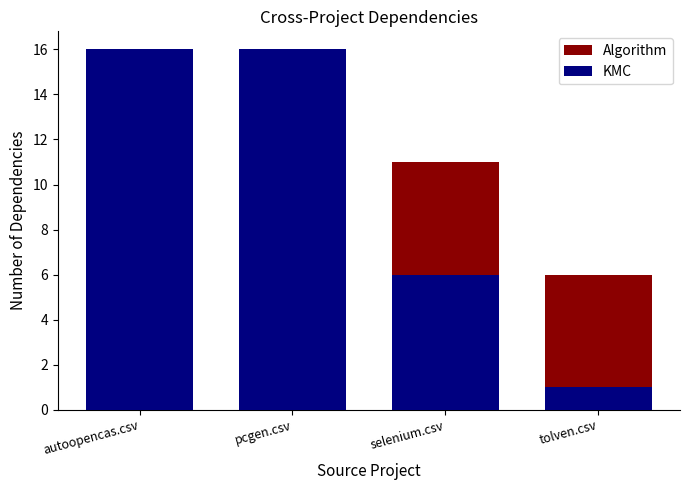

Which category has the highest value in the KMC series?

autoopencas.csv